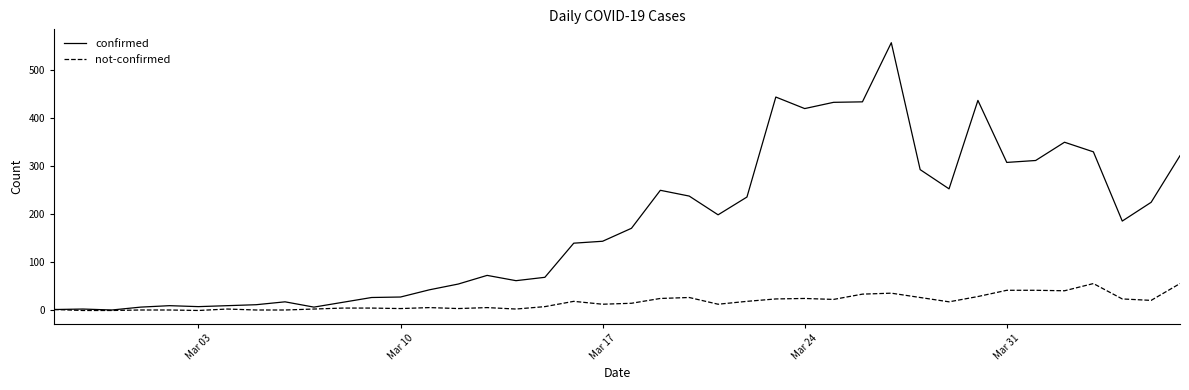

Which series has the largest range (max minus min)?

confirmed